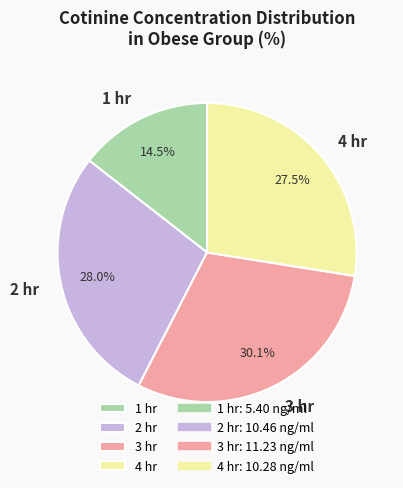

Approximately how many times larger is the value at 1 hr compared to 2 hr?

0.5